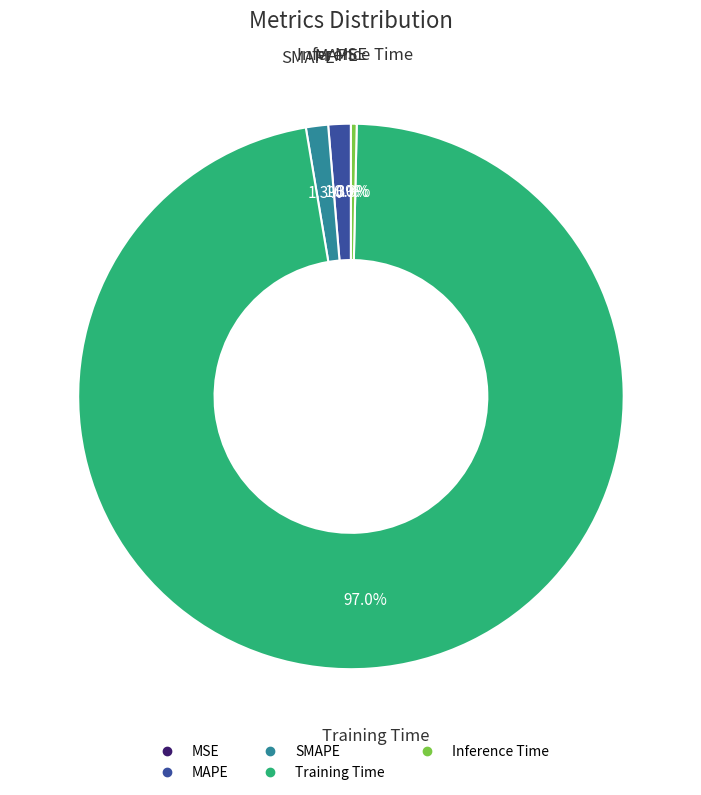

What is the largest slice in the pie chart?

Training Time